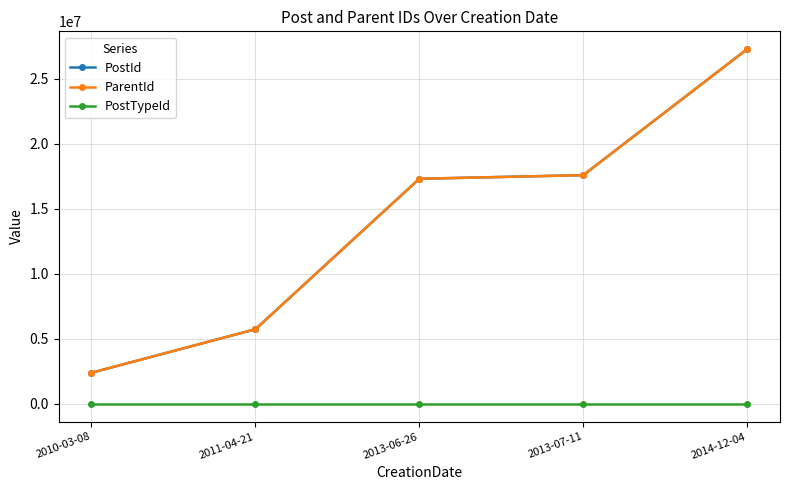

What is the sum of the ParentId values at 2014-12-04 and 2011-04-21?

33033957